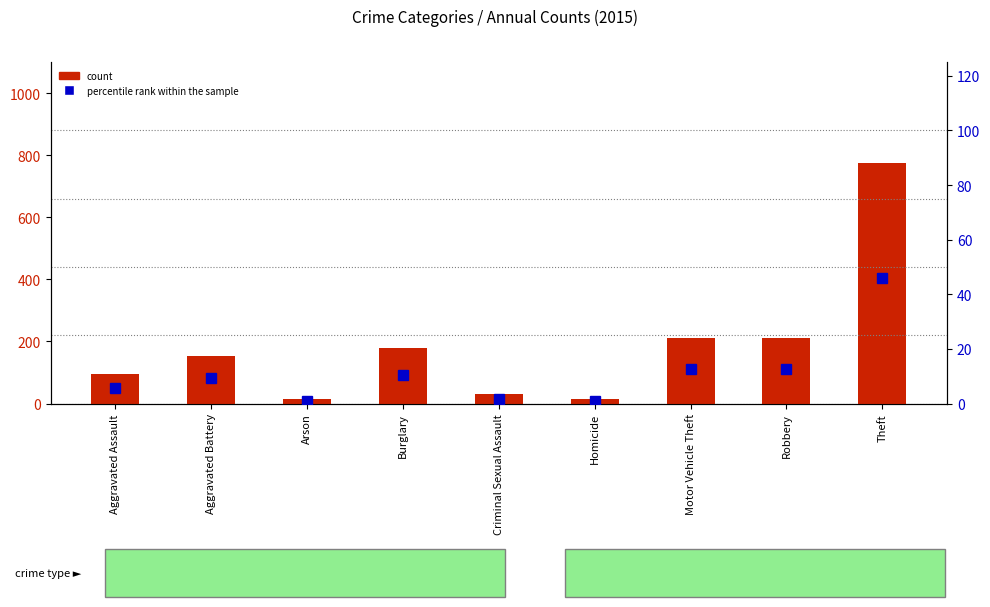

What is the label of the 5th bar from the left?

Criminal Sexual Assault